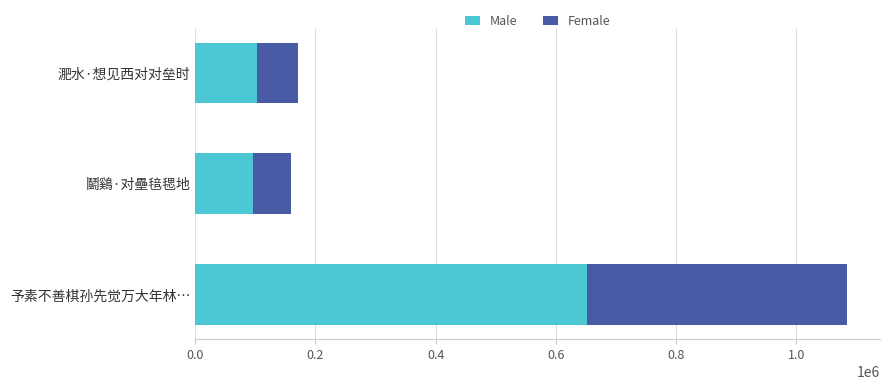

What value does the Male series have at 鬬鷄·对壘毰毸地?

95660.4